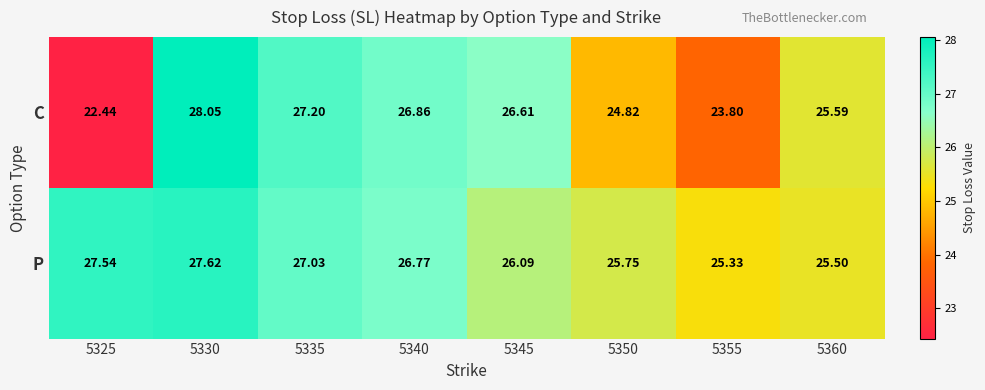

Is the value of C at 5340 greater than the value of P at 5345?

Yes